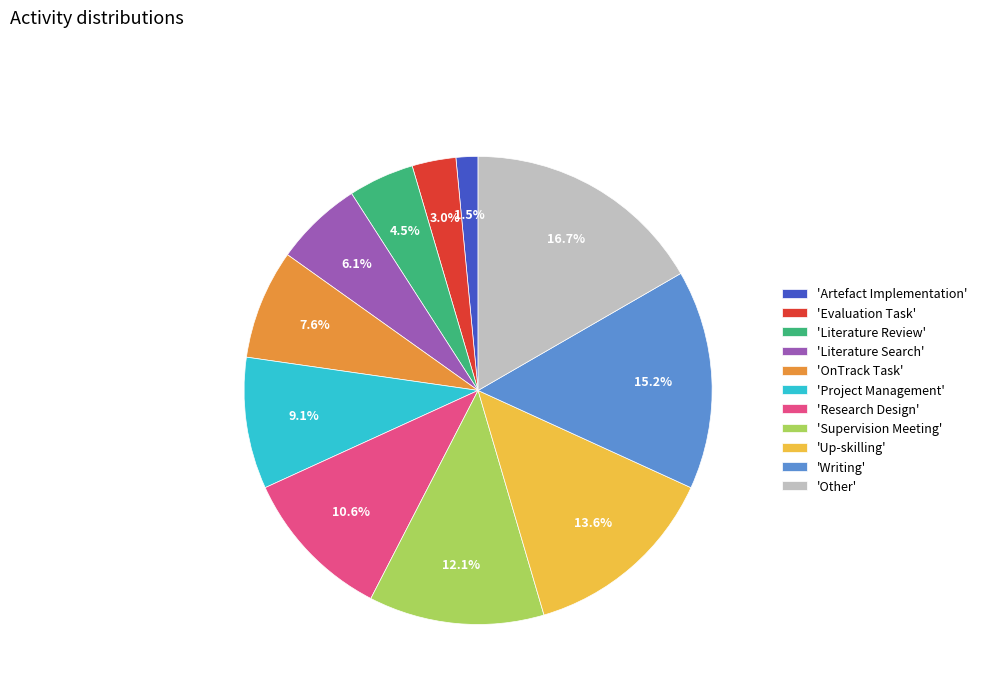

Between 'Artefact Implementation' and 'Up-skilling', which is larger?

'Up-skilling'